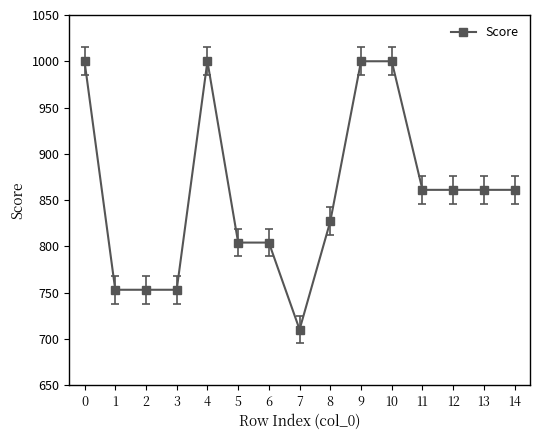

Count the values in the range 753 to 1000.

14